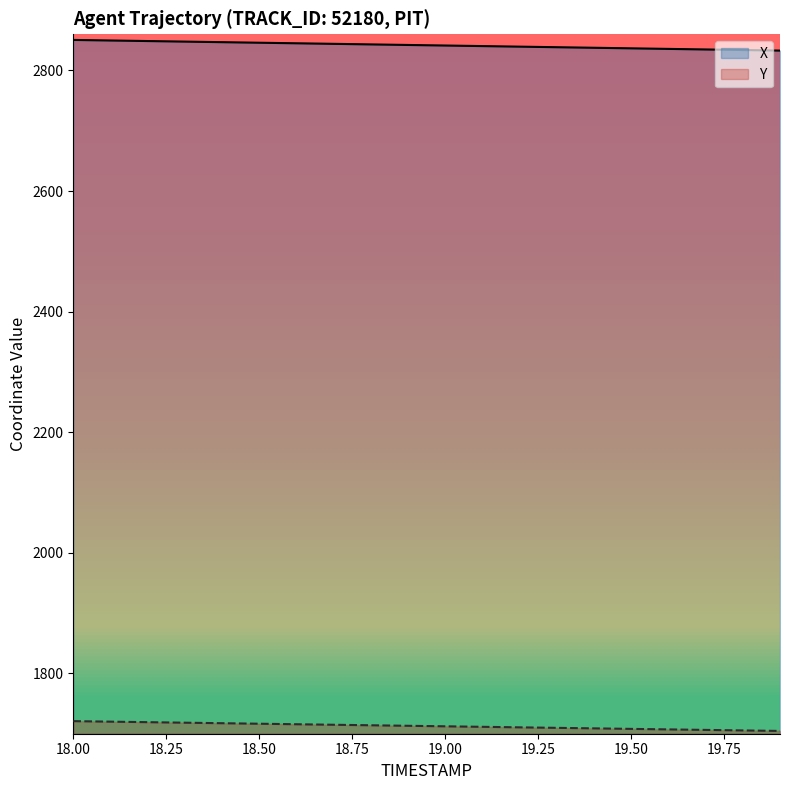

List the series in order of their peak value, highest first.

X, Y